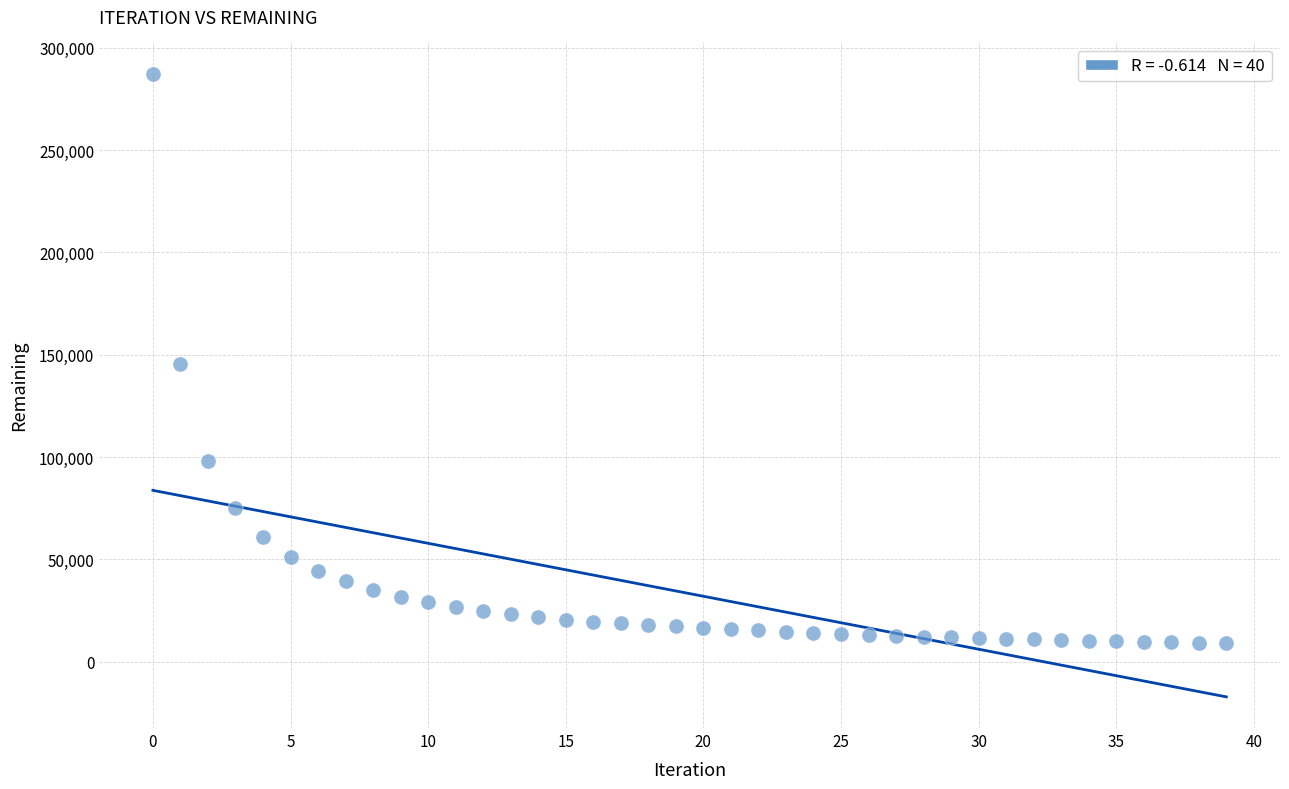

What is the range of Y values (max minus min)?

278402